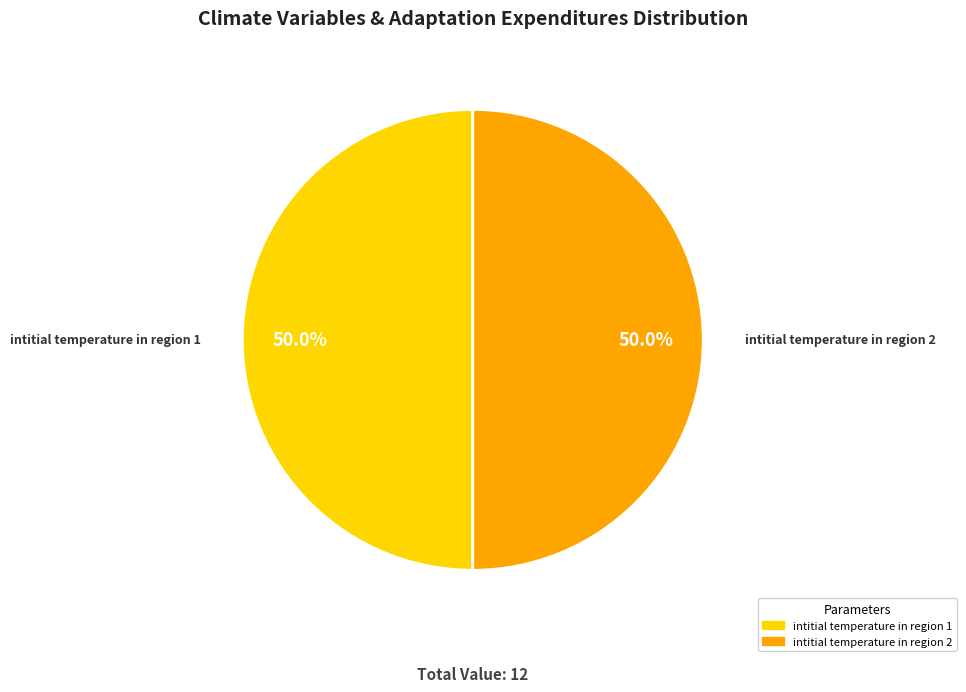

Approximately how many times larger is the value at intitial temperature in region 1 compared to intitial temperature in region 2?

1.0